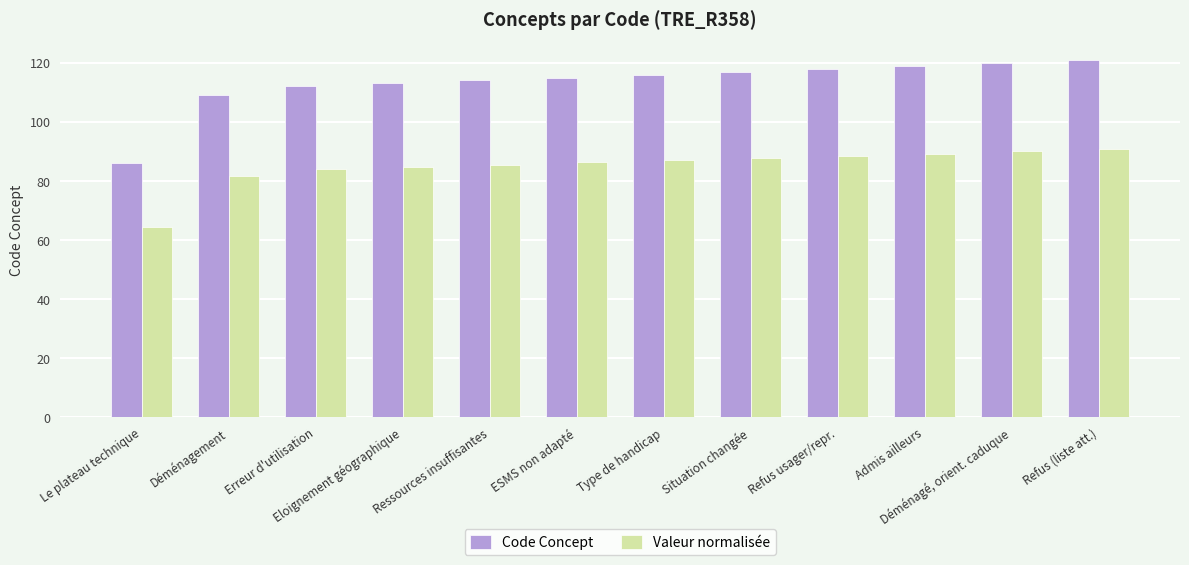

At ESMS non adapté, list the series in order from largest to smallest.

Code Concept, Valeur normalisée